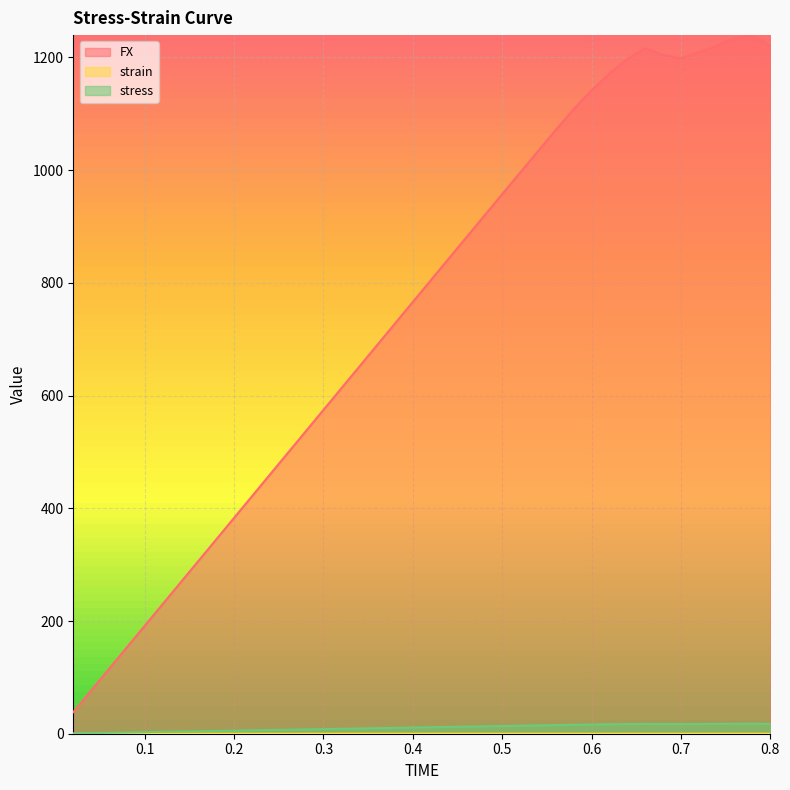

Reading right to left, transcribe all the data shown in this chart.

FX: 1220.7	1239.7	1234.5	1221.1	1209.4	1198.7	1204.8	1216.4	1197.5	1171.6	1142.0	1108.5	1071.7	1033.7	995.7	957.6	919.3	881.1	842.9	804.6	766.2	727.9	689.6	651.3	613.0	574.7	536.4	498.1	459.8	421.4	383.1	344.8	306.5	268.2	229.9	191.6	153.2	114.9	76.6	38.3
strain: 0.0	0.0	0.0	0.0	0.0	0.0	0.0	0.0	0.0	0.0	0.0	0.0	0.0	0.0	0.0	0.0	0.0	0.0	0.0	0.0	0.0	0.0	0.0	0.0	0.0	0.0	0.0	0.0	0.0	0.0	0.0	0.0	0.0	0.0	0.0	0.0	0.0	0.0	0.0	0.0
stress: 17.4	17.7	17.6	17.4	17.3	17.1	17.2	17.4	17.1	16.7	16.3	15.8	15.3	14.8	14.2	13.7	13.1	12.6	12.0	11.5	10.9	10.4	9.9	9.3	8.8	8.2	7.7	7.1	6.6	6.0	5.5	4.9	4.4	3.8	3.3	2.7	2.2	1.6	1.1	0.5